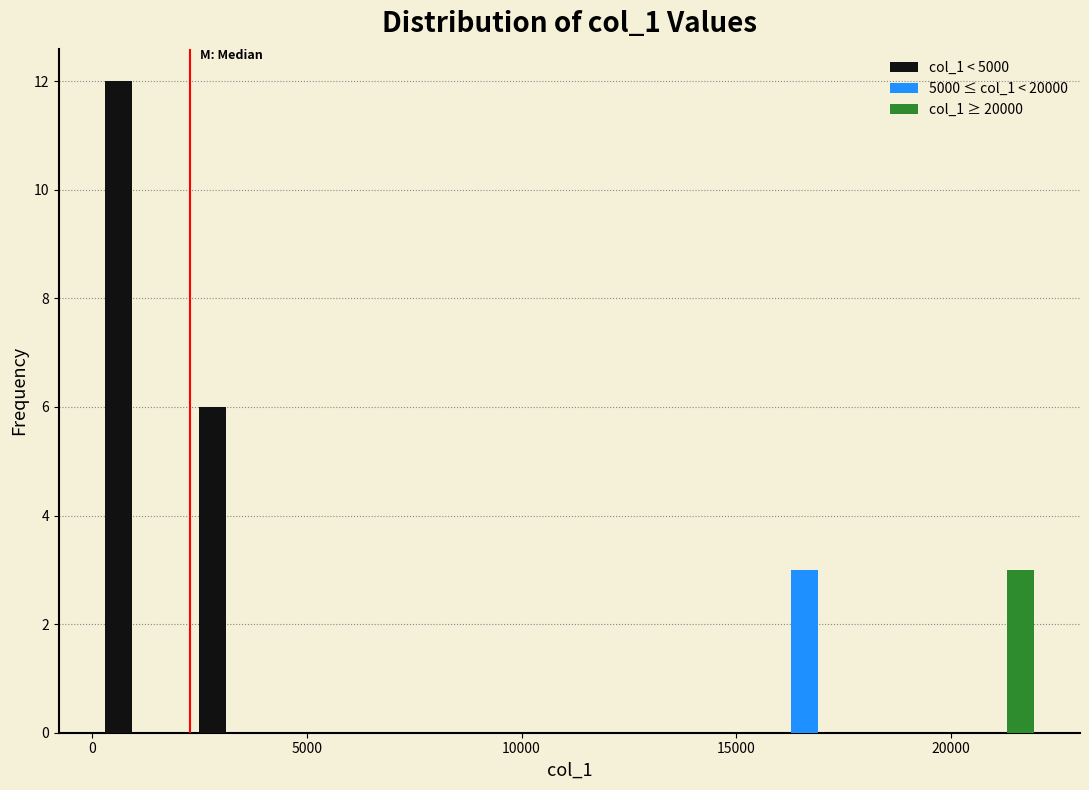

What is the height of the col_1 ≥ 20000 bar covering 20000 to 22000 on the x-axis? Neither the bar edges nor the heights are printed on the chart, so give them approximately, as read against the axes.

3